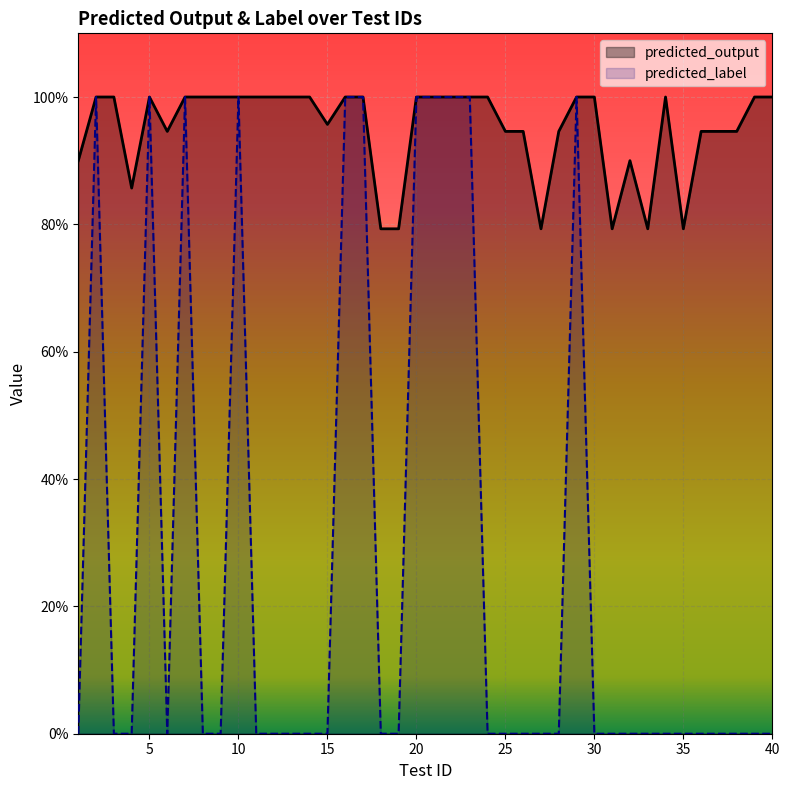

At which category does predicted_label reach its first local valley?

6